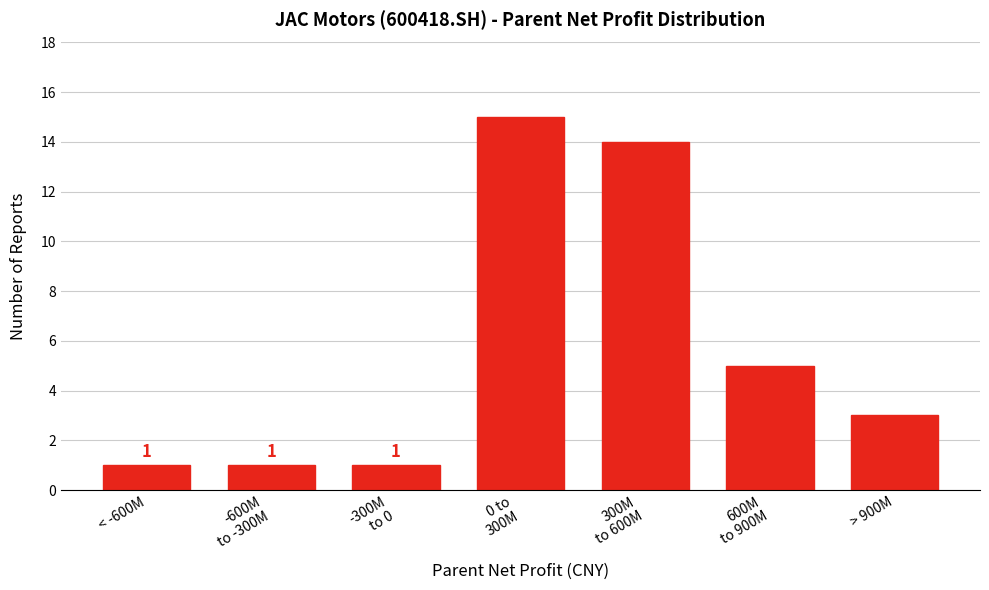

Reading left to right, transcribe all the data shown in this chart.

1	1	1	15	14	5	3